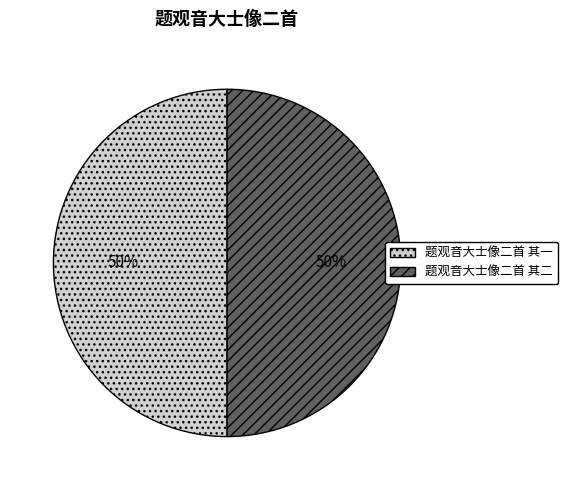

Do 题观音大士像二首 其二 and 题观音大士像二首 其一 together represent more than half of the pie?

Yes